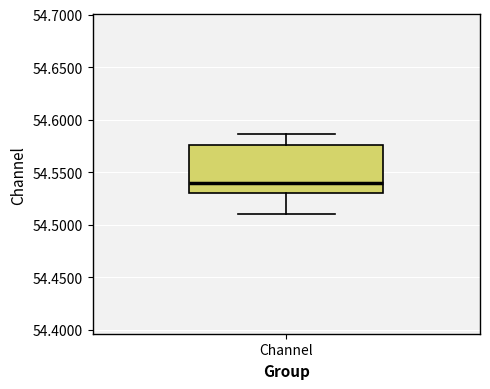

Read this box plot against the y-axis: the position of the median line, the range covered by the box, and the ends of both whiskers. The values are not printed on the chart, so give them approximately, as read against the axis.

median 54.540, box 54.530 to 54.575, whiskers 54.510 to 54.585